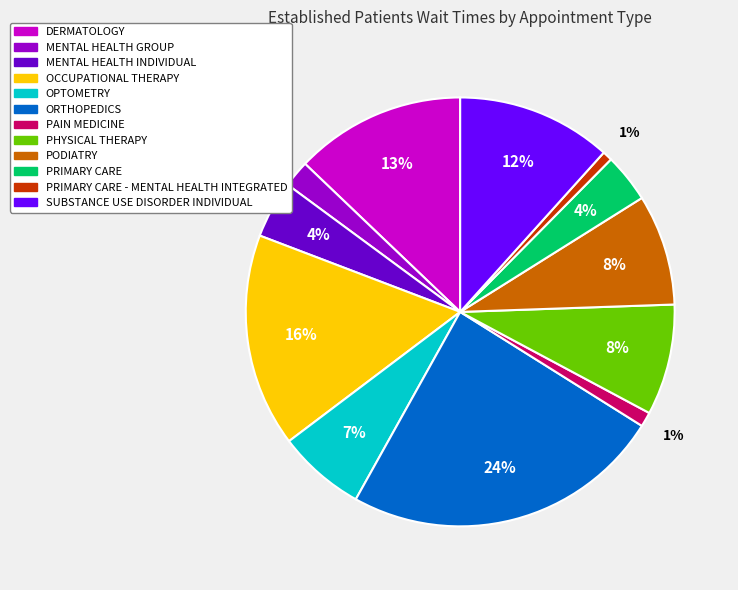

Is there any slice that represents more than half of the pie?

No